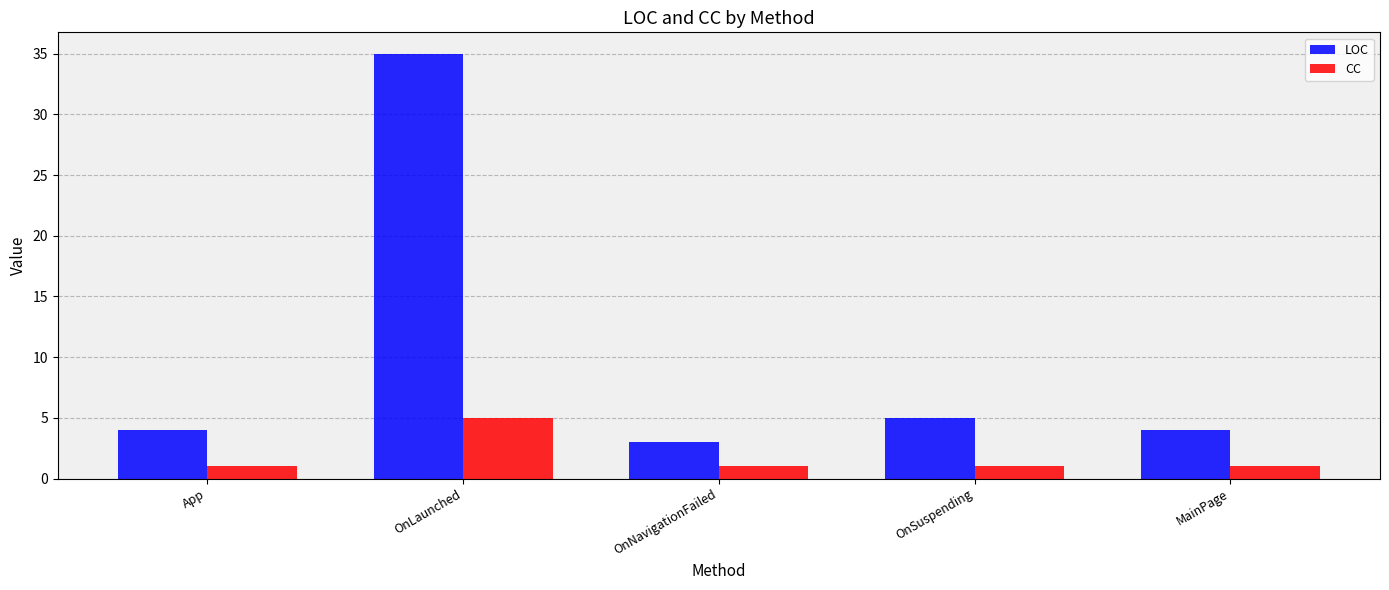

Reading right to left, what are all the values shown in this chart?

LOC: 4	5	3	35	4
CC: 1	1	1	5	1